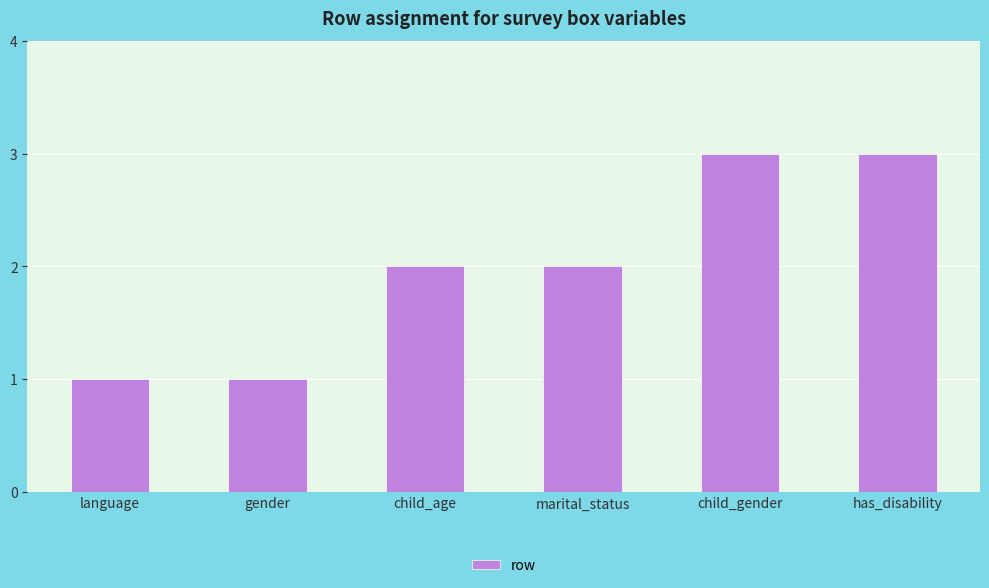

What is the average value?

2